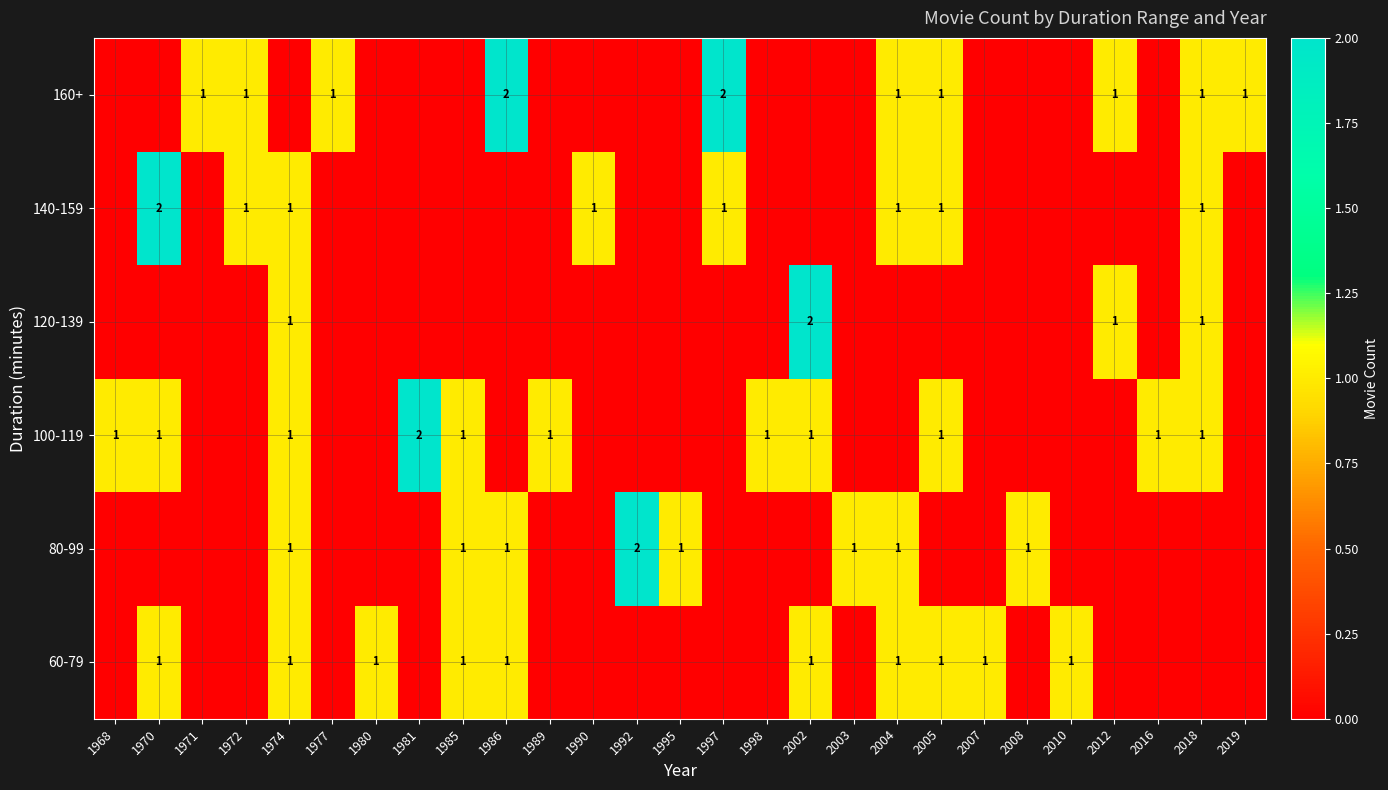

Rank the series at 2004 from highest to lowest value.

60-79, 80-99, 140-159, 160+, 100-119, 120-139